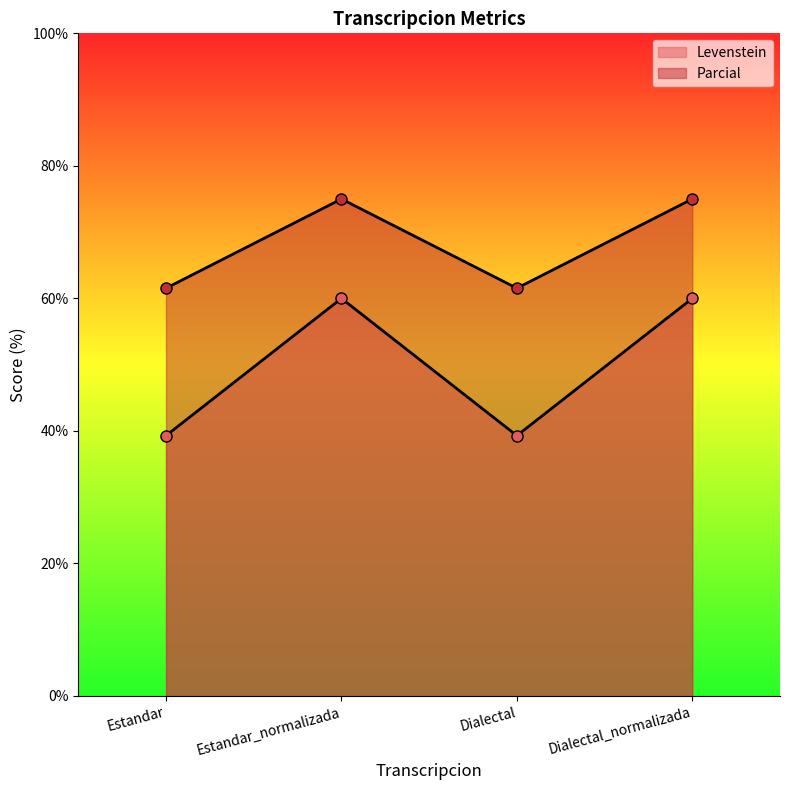

At how many categories does at least one series exceed 47?

4